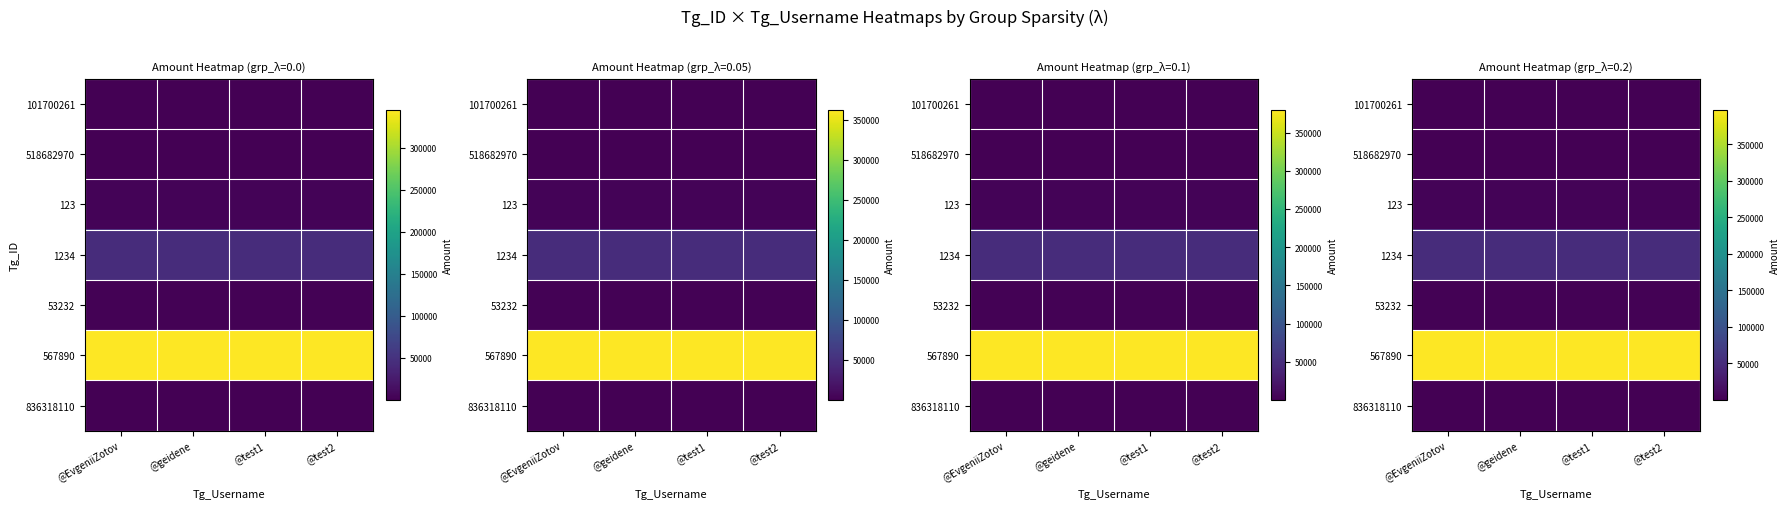

Between @test1 and @geidene, which is larger?

@test1